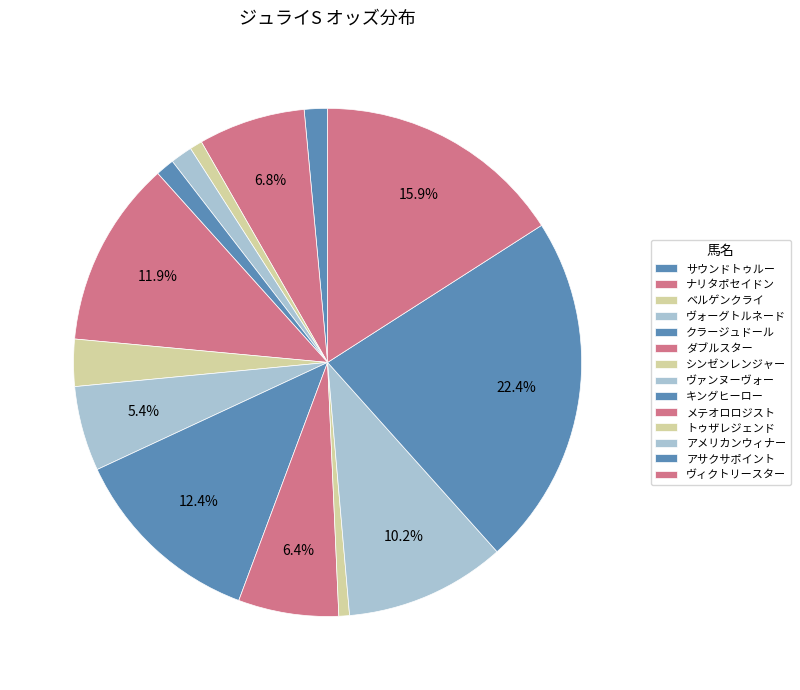

To the nearest percent, what is the difference between the ベルゲンクライ and メテオロロジスト slice percentages?

6%